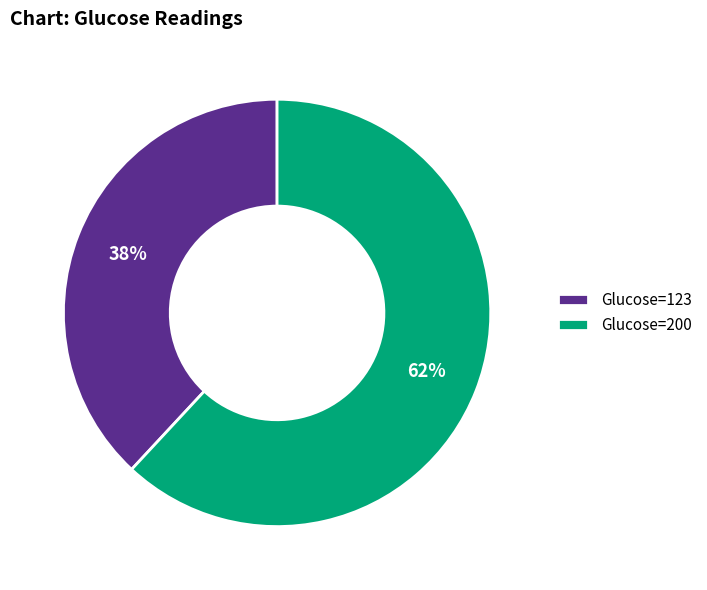

What is the largest slice in the pie chart?

Glucose=200